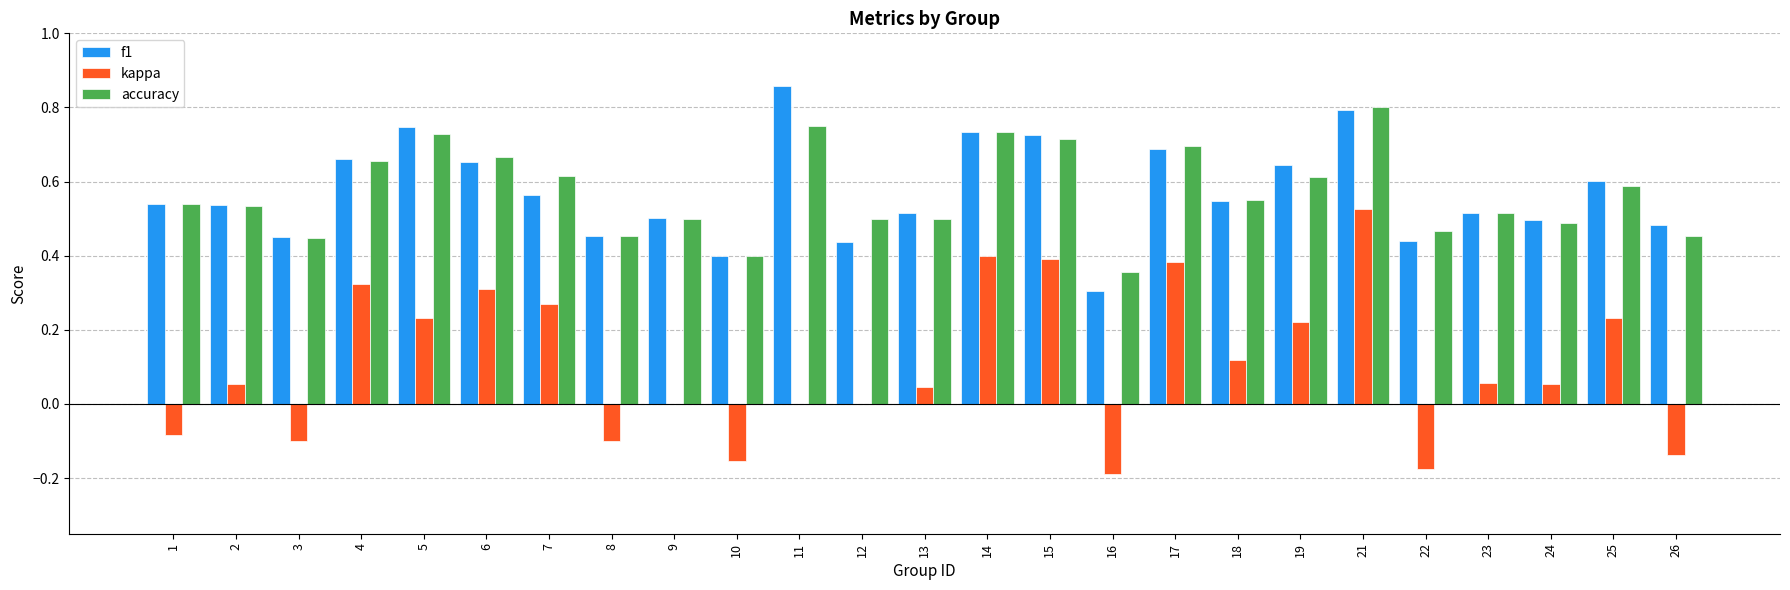

Is it true that f1 equals 0.8 at 1?

False